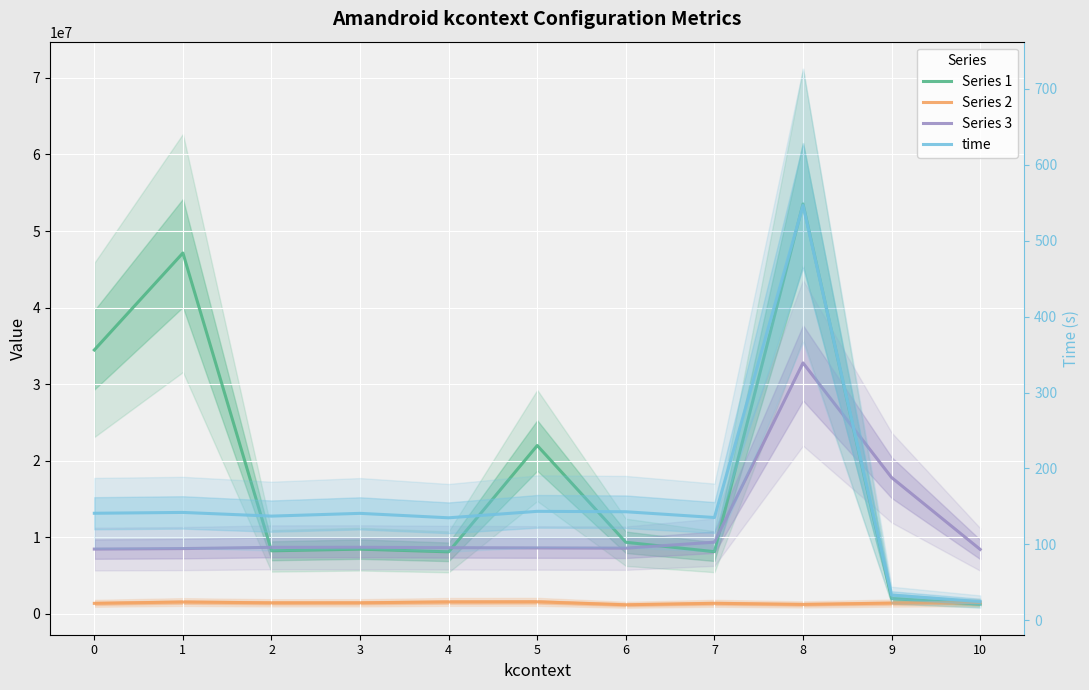

True or false: Series 3 and time intersect in this chart.

False